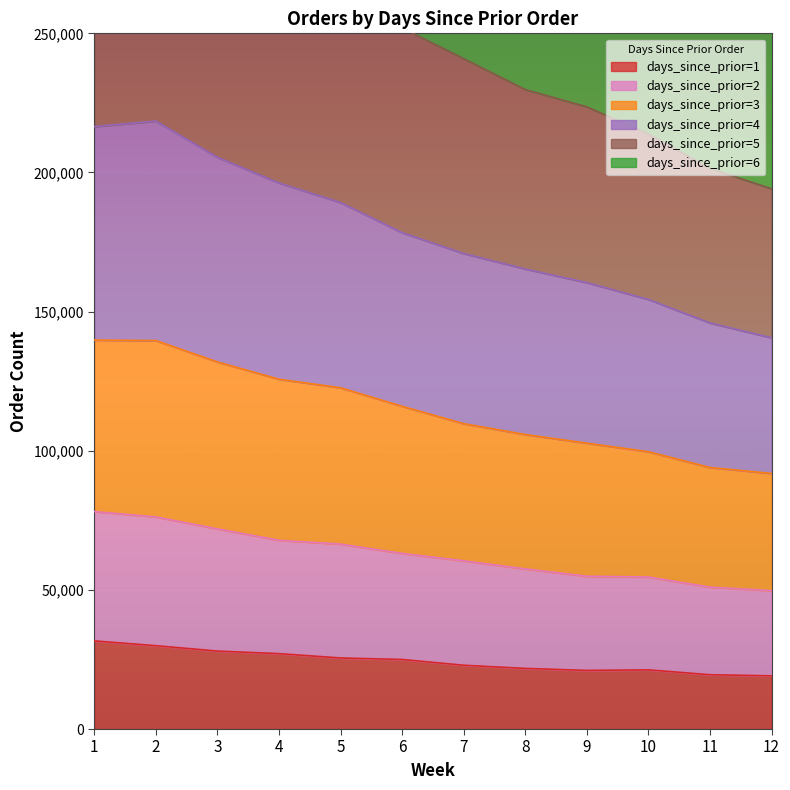

Where does the days_since_prior=4 series first go above 178365?

1